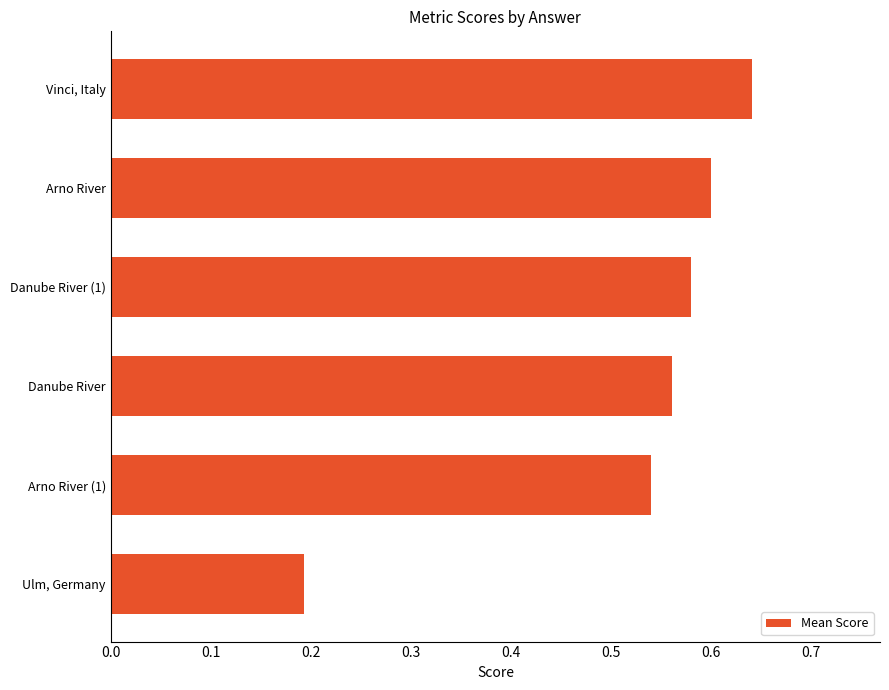

What is the difference between the maximum and minimum values?

0.4